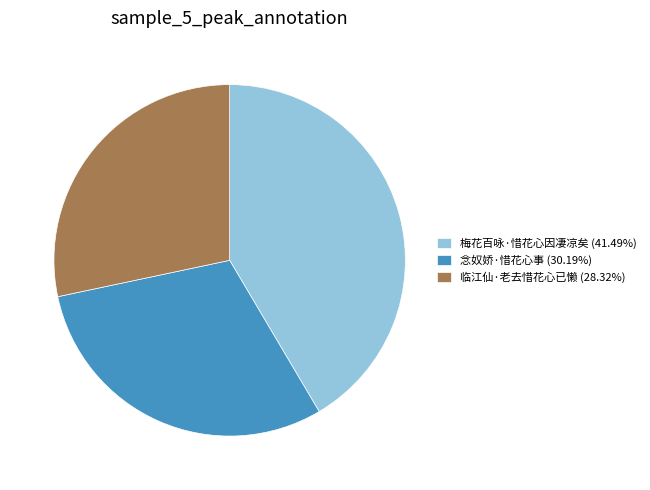

Is it true that 念奴娇·惜花心事 is 45% of the pie?

False